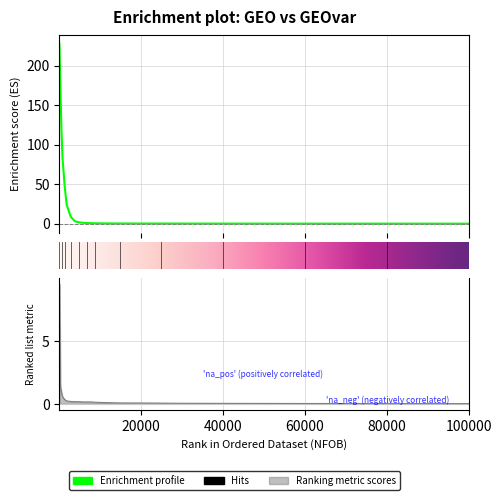

What is the maximum value for GEO?

227.5